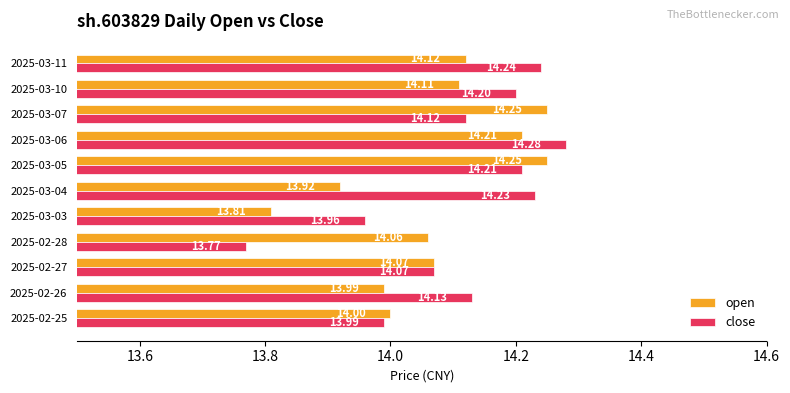

At how many categories does at least one series exceed 13?

11